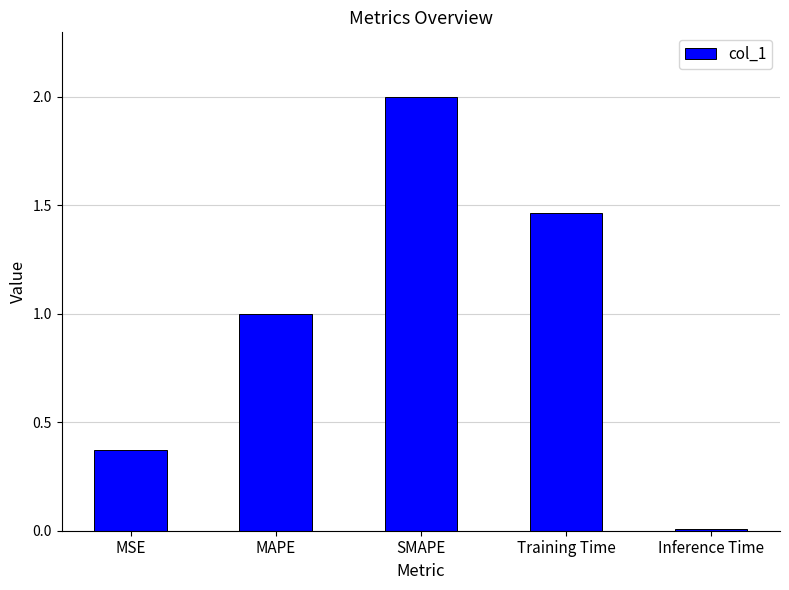

What is the label of the 3rd bar from the left?

SMAPE